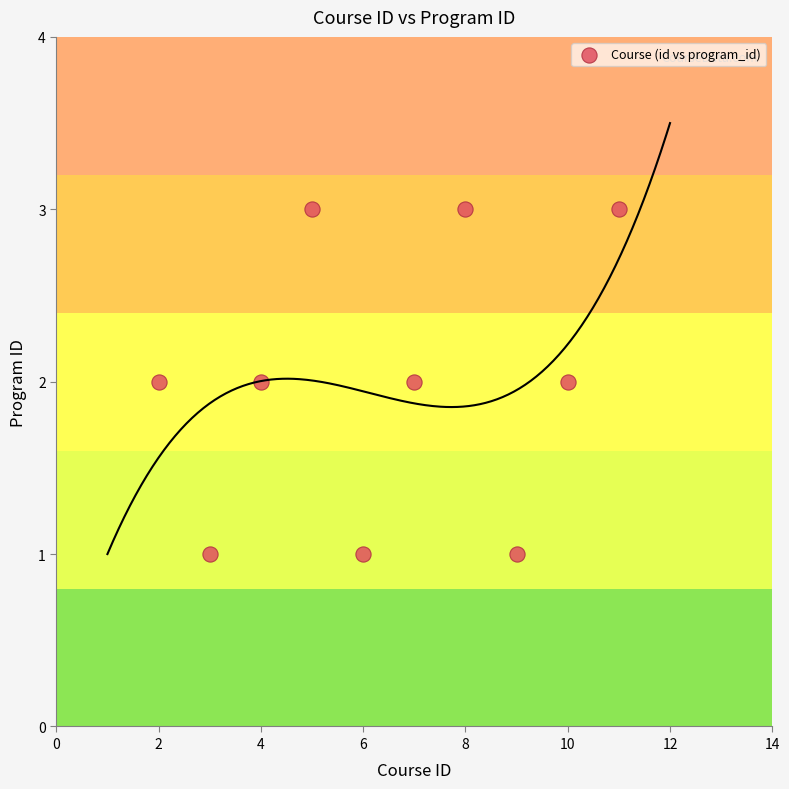

What is the average X value?

6